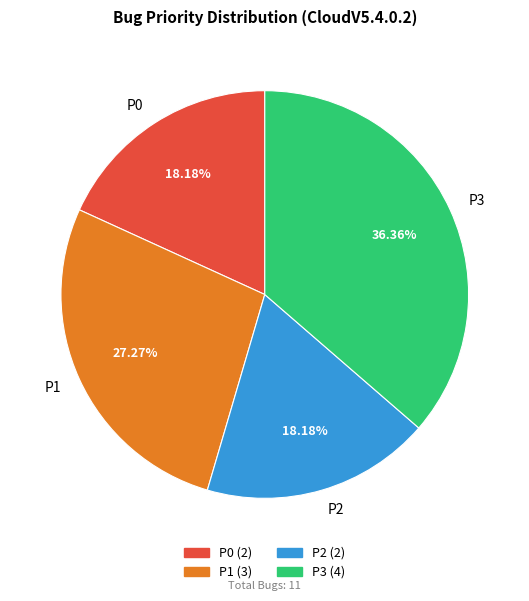

Does P1 account for over 50% of the chart?

No